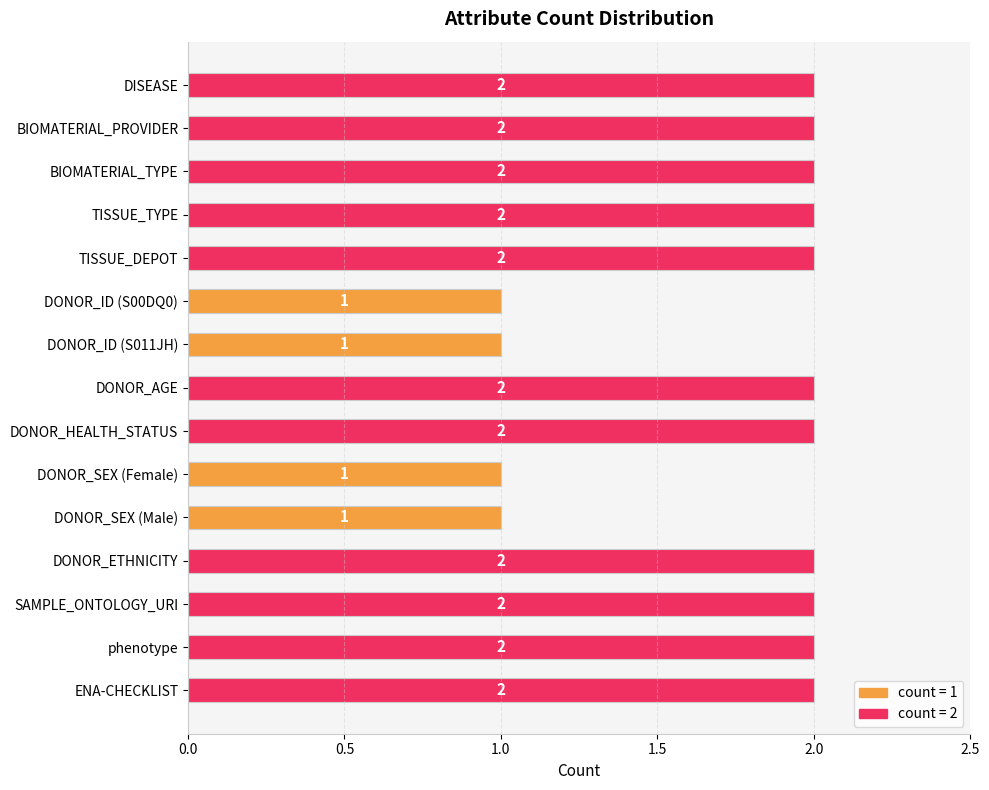

What is the label of the 1st bar from the bottom?

ENA-CHECKLIST